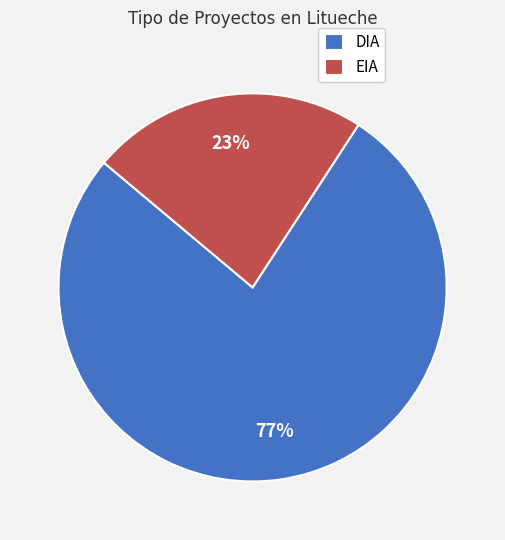

What is the smallest slice in the pie chart?

EIA